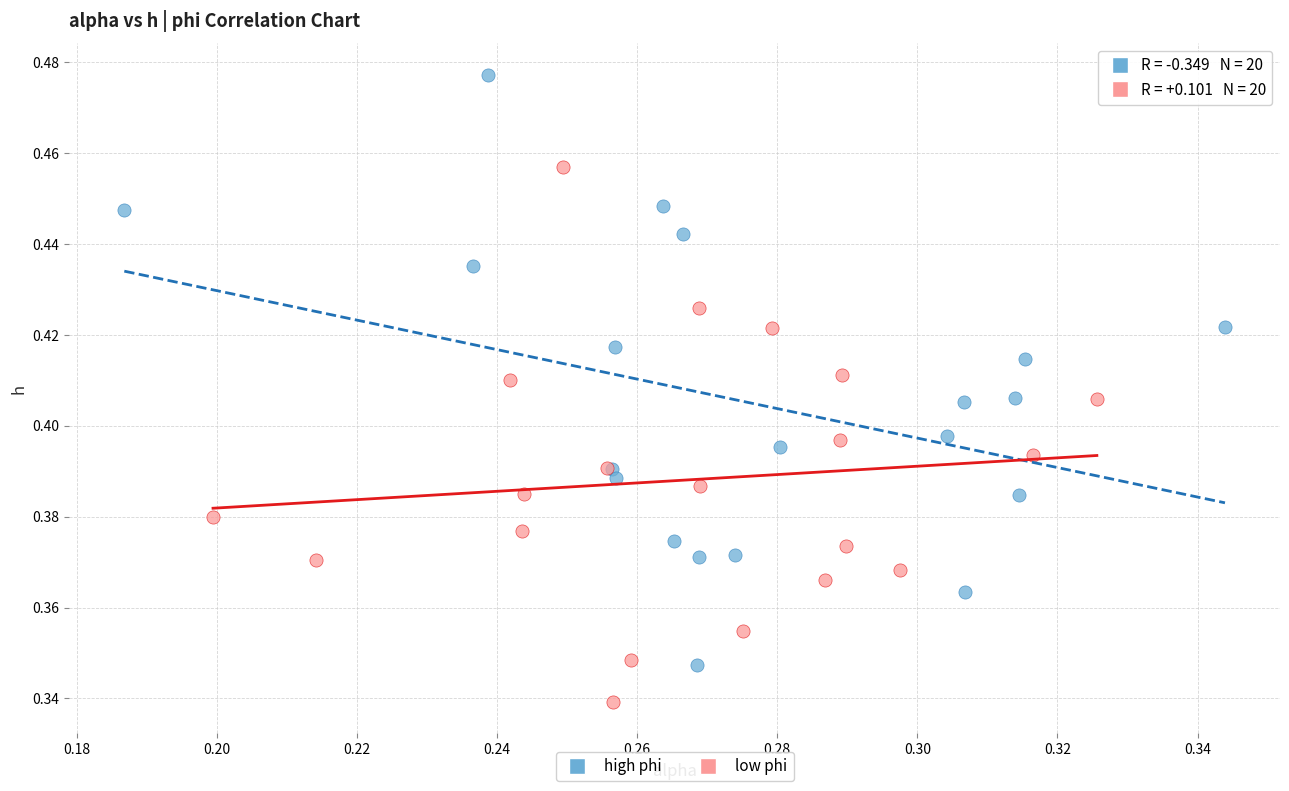

Which series contains the highest Y value?

high phi